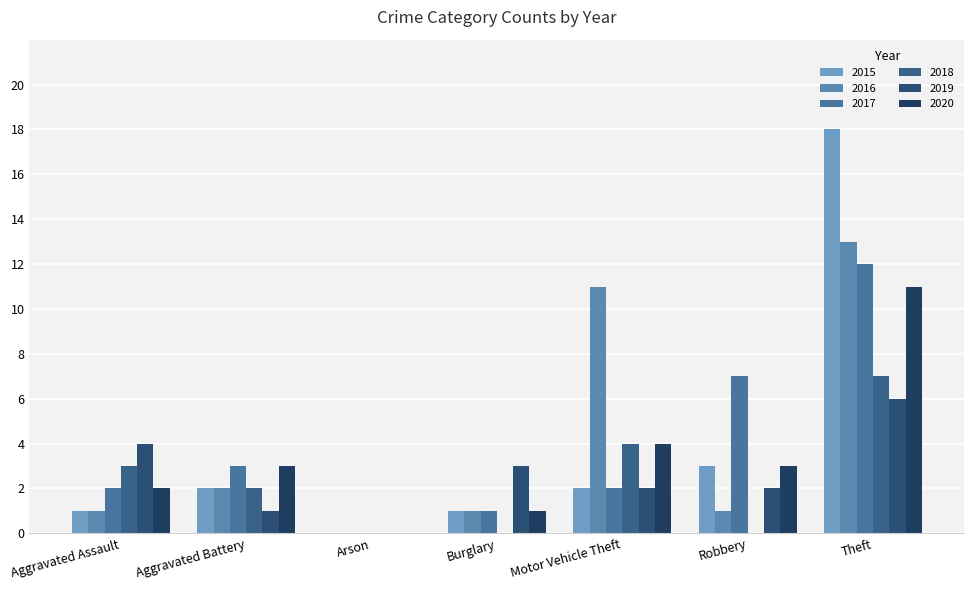

How many positive values does the 2017 series have?

6